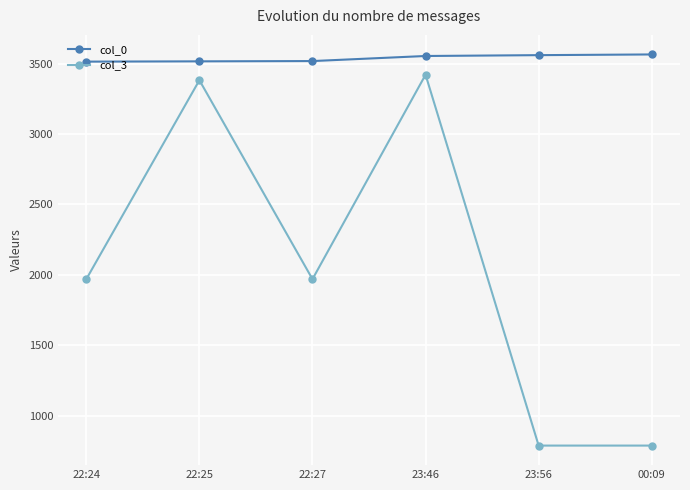

Rank the series by their maximum value, from lowest to highest.

col_3, col_0